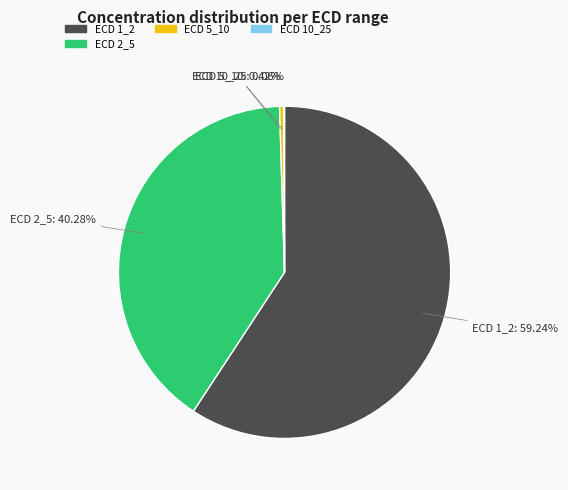

Is there a majority slice in this chart?

Yes